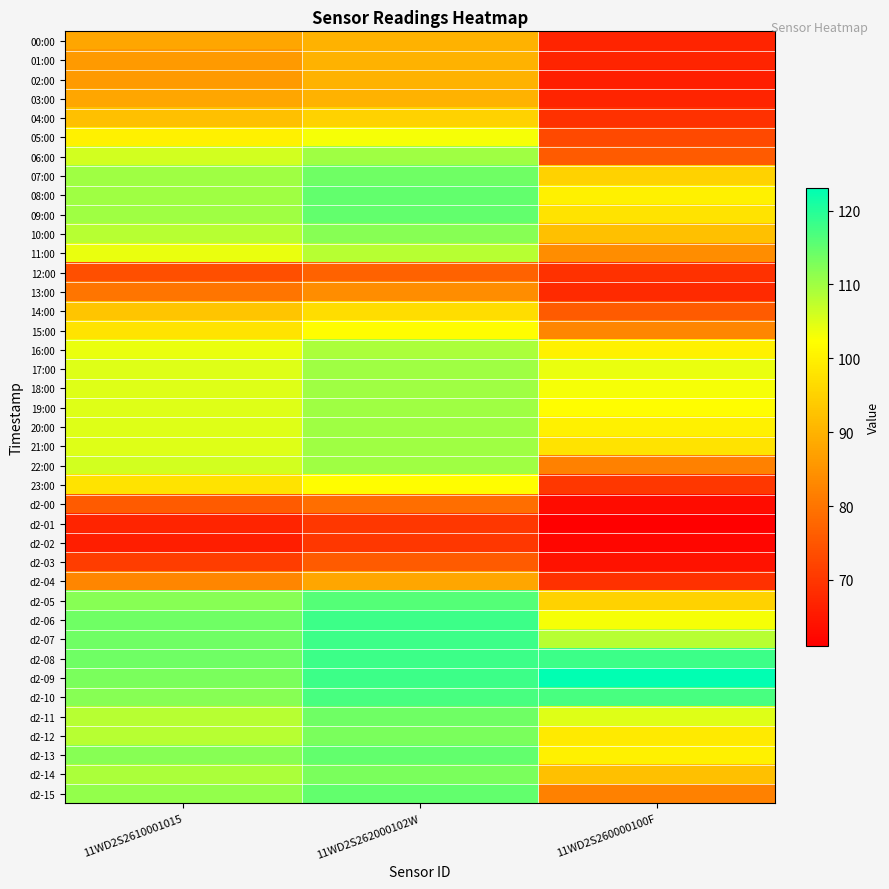

What is the smallest value displayed?

61